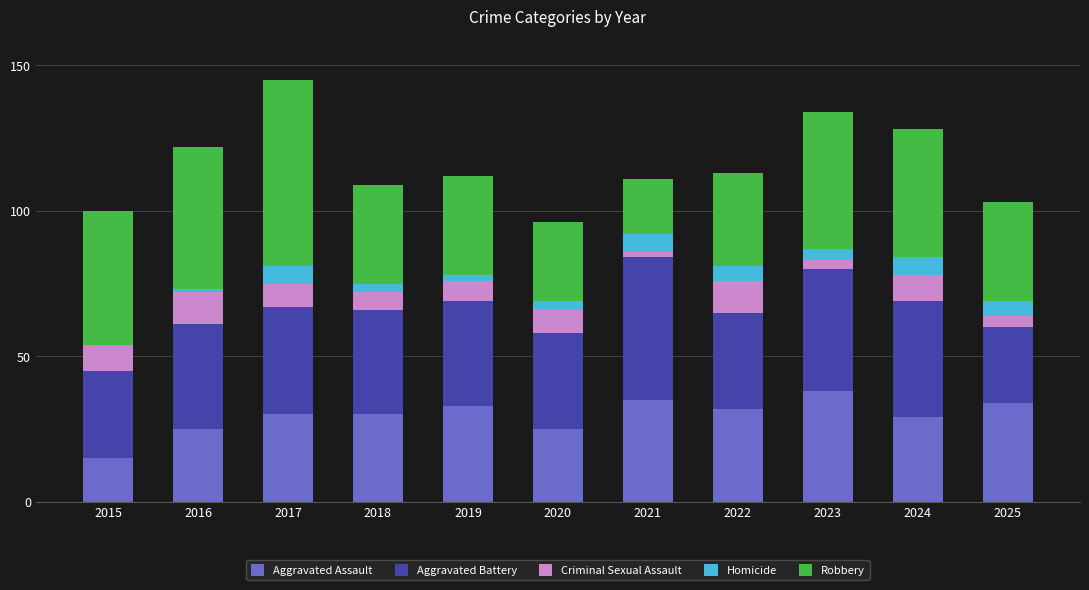

Are the bars grouped side by side (vs. stacked)?

No